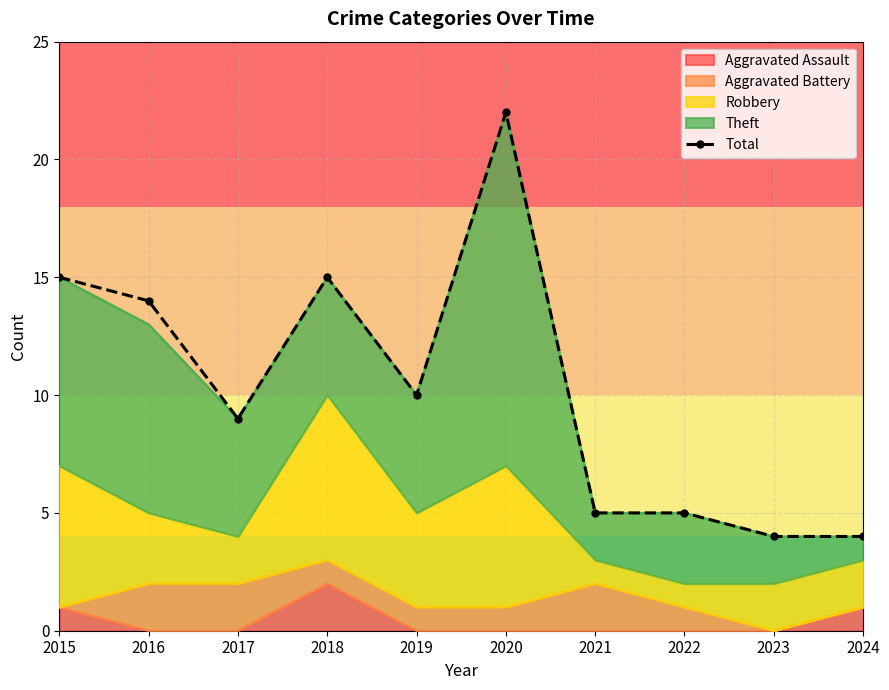

The chart shows a value of 5 at 2021. True or false?

True